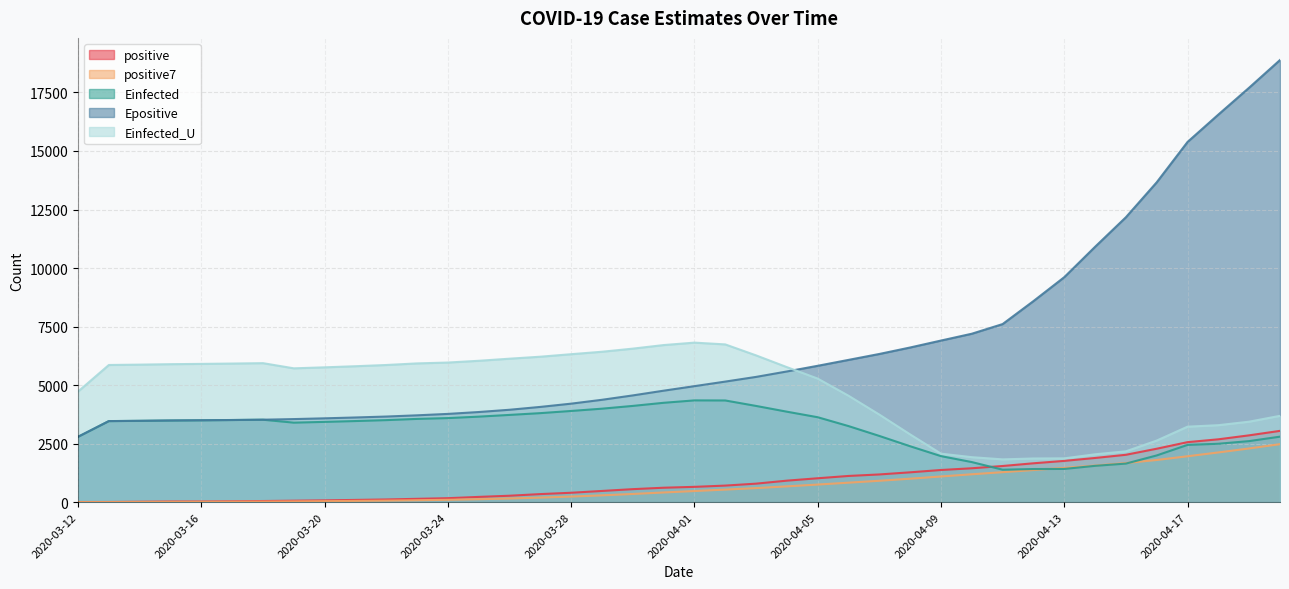

How many interior local peaks does the Einfected series have?

2